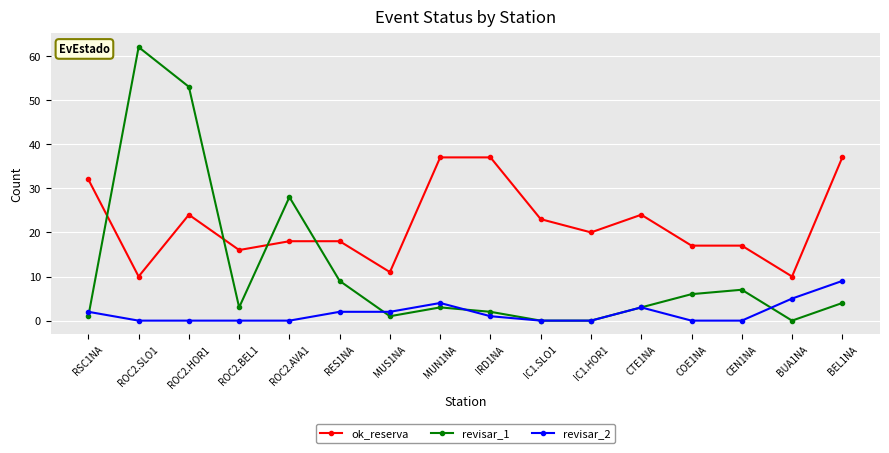

At how many categories does at least one series exceed 52?

2